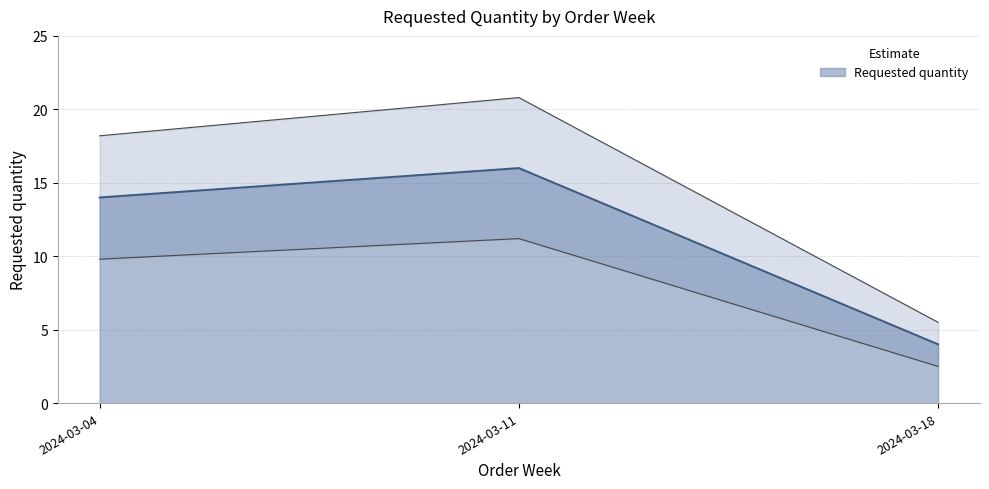

Reading left to right, transcribe all the data shown in this chart.

2024-03-04=14	2024-03-11=16	2024-03-18=4